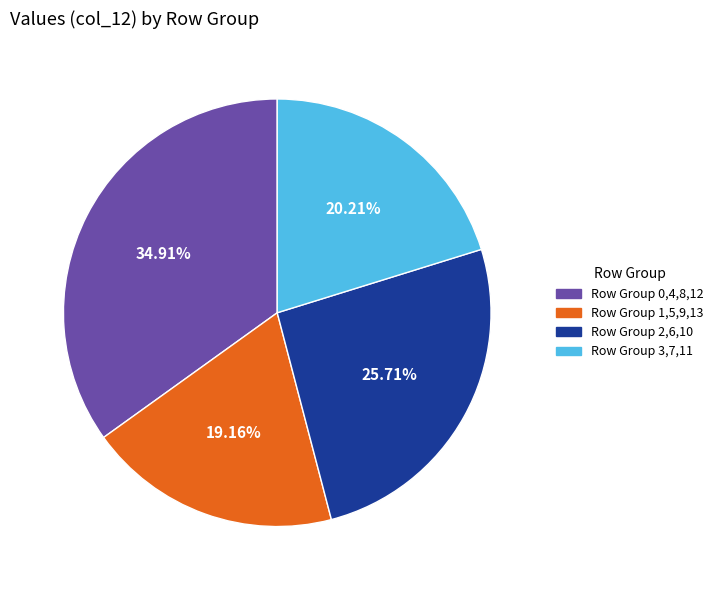

Is there any slice that represents more than half of the pie?

No